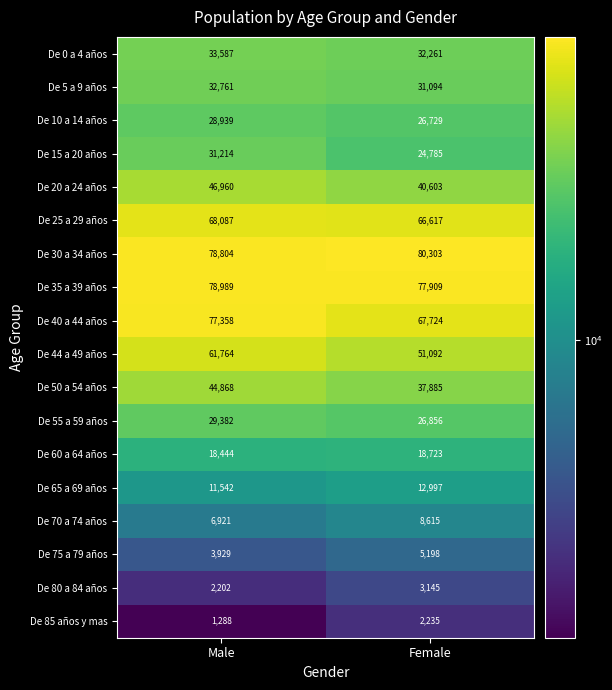

Is the value of De 70 a 74 años at Female greater than the value of De 5 a 9 años at Female?

No